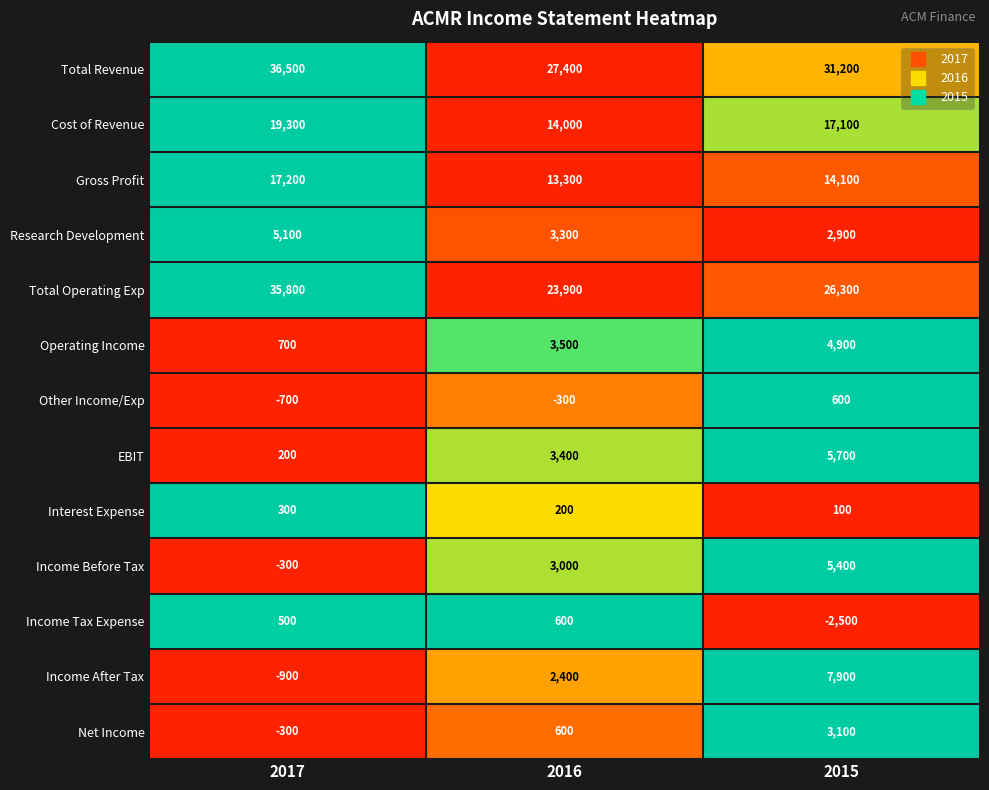

Which label corresponds to the smallest value in the chart?

2015